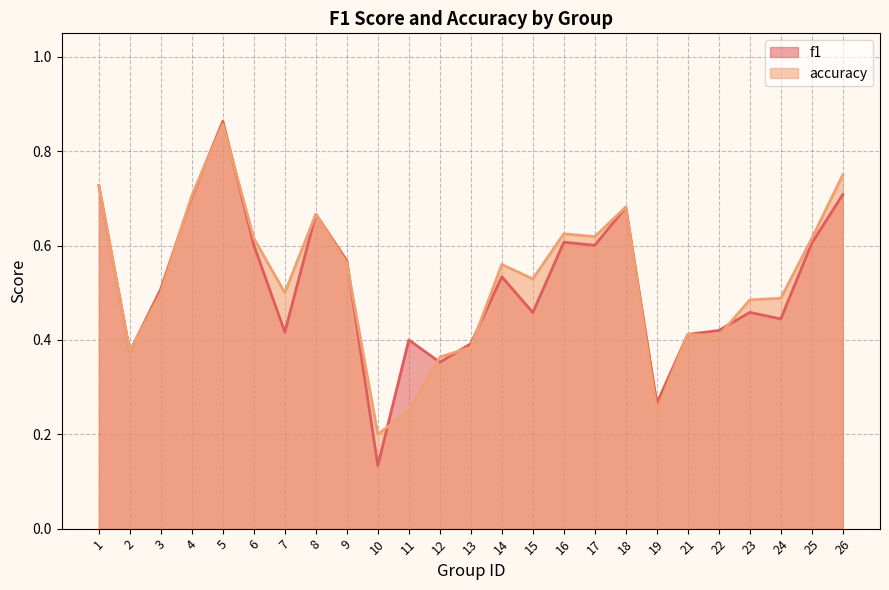

What is the difference between the maximum and second lowest values in the f1 series?

0.6